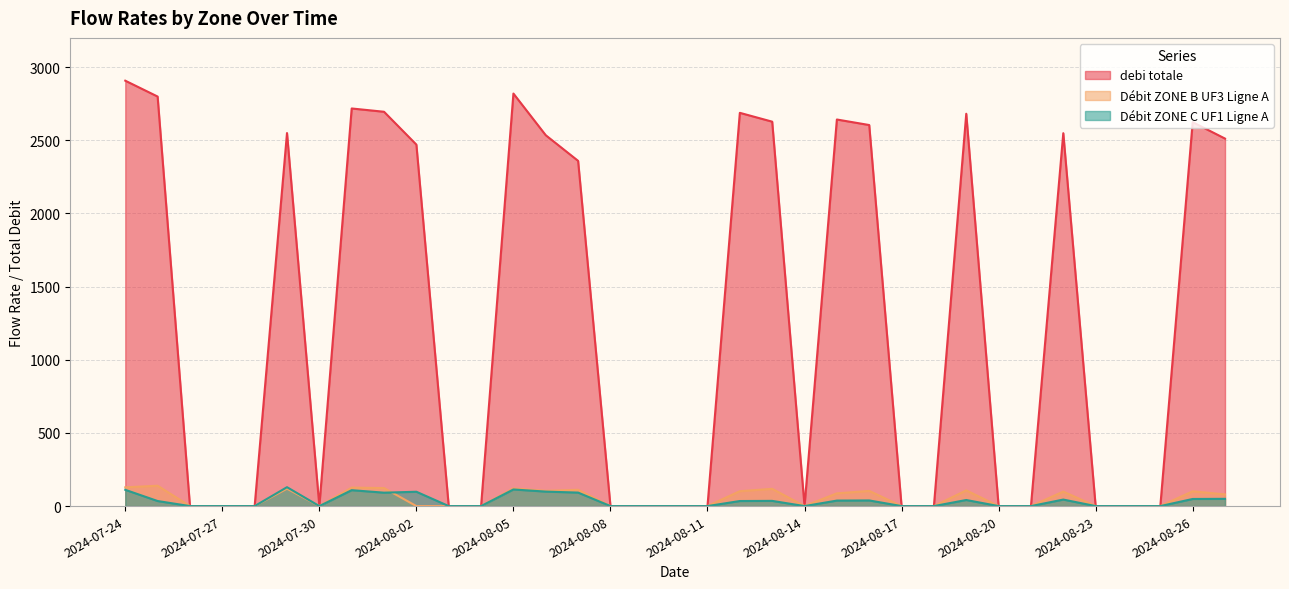

Which series has the largest total across all categories?

debi totale